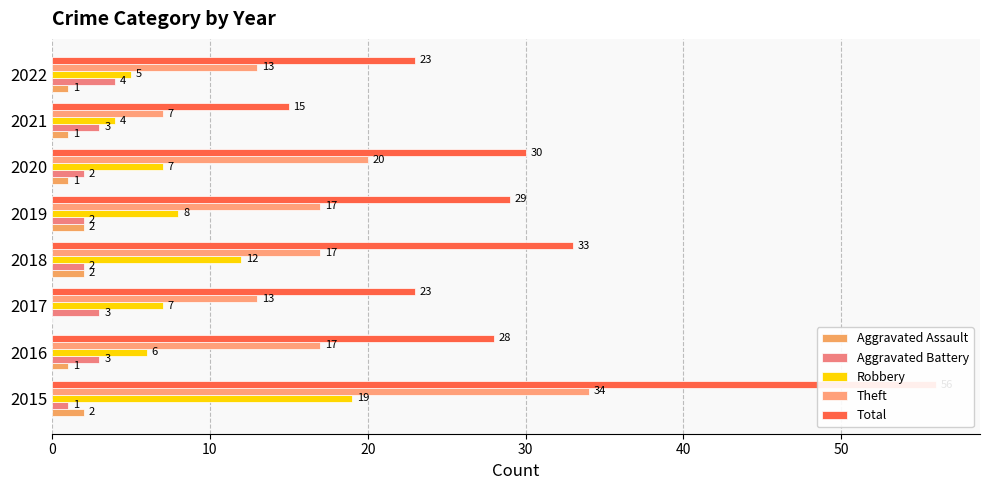

Read the Theft value at 50.

20